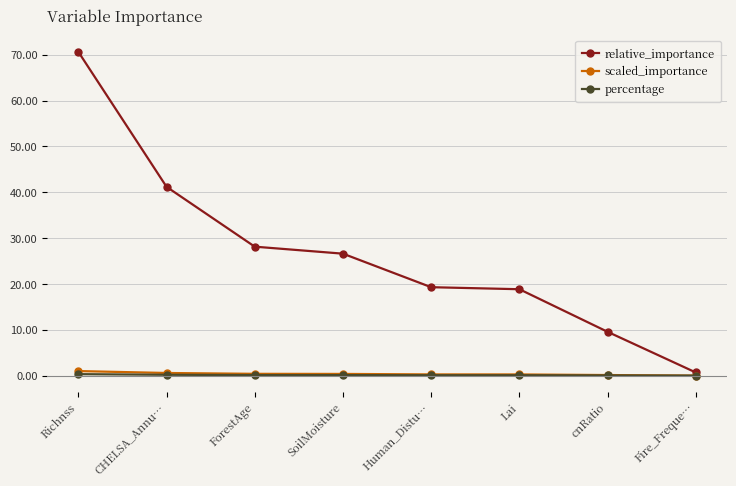

How many lines are shown in the chart?

3